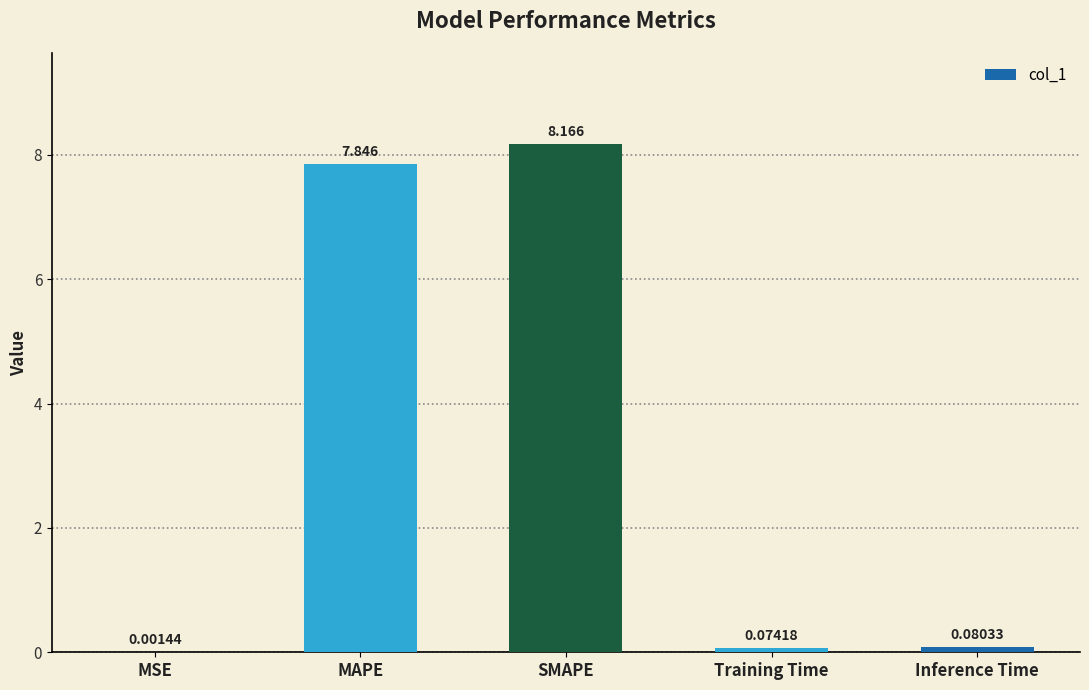

Between SMAPE and MAPE, which is larger?

SMAPE